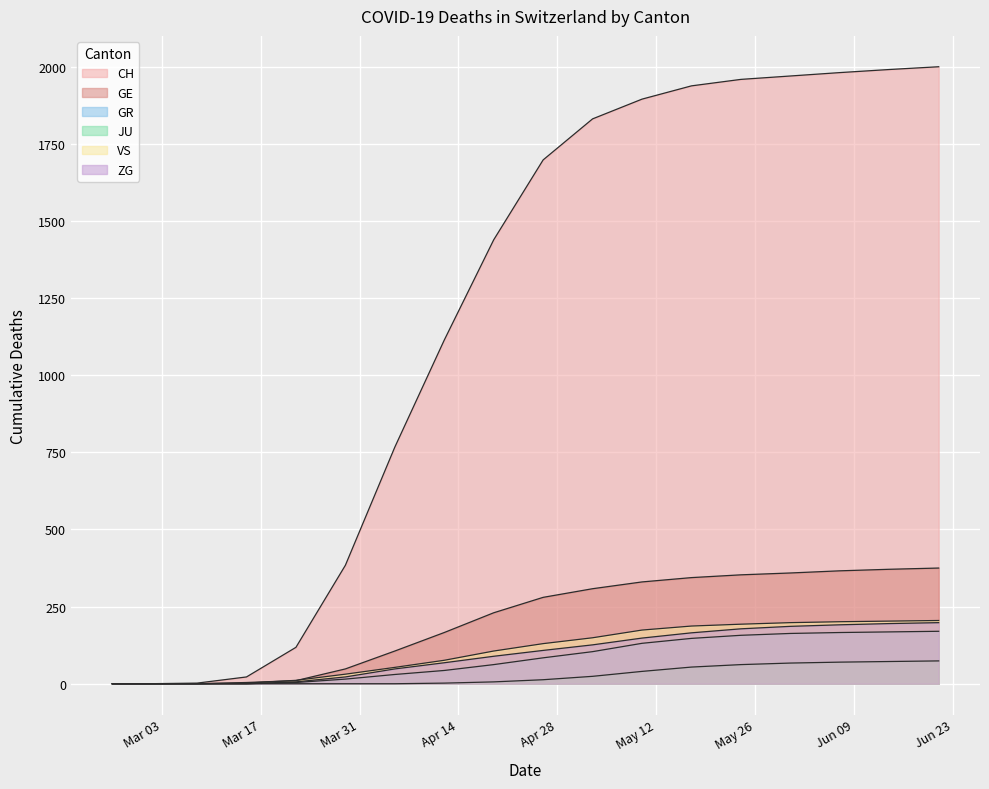

What is the label of the 3rd point from the left?

2020-03-08